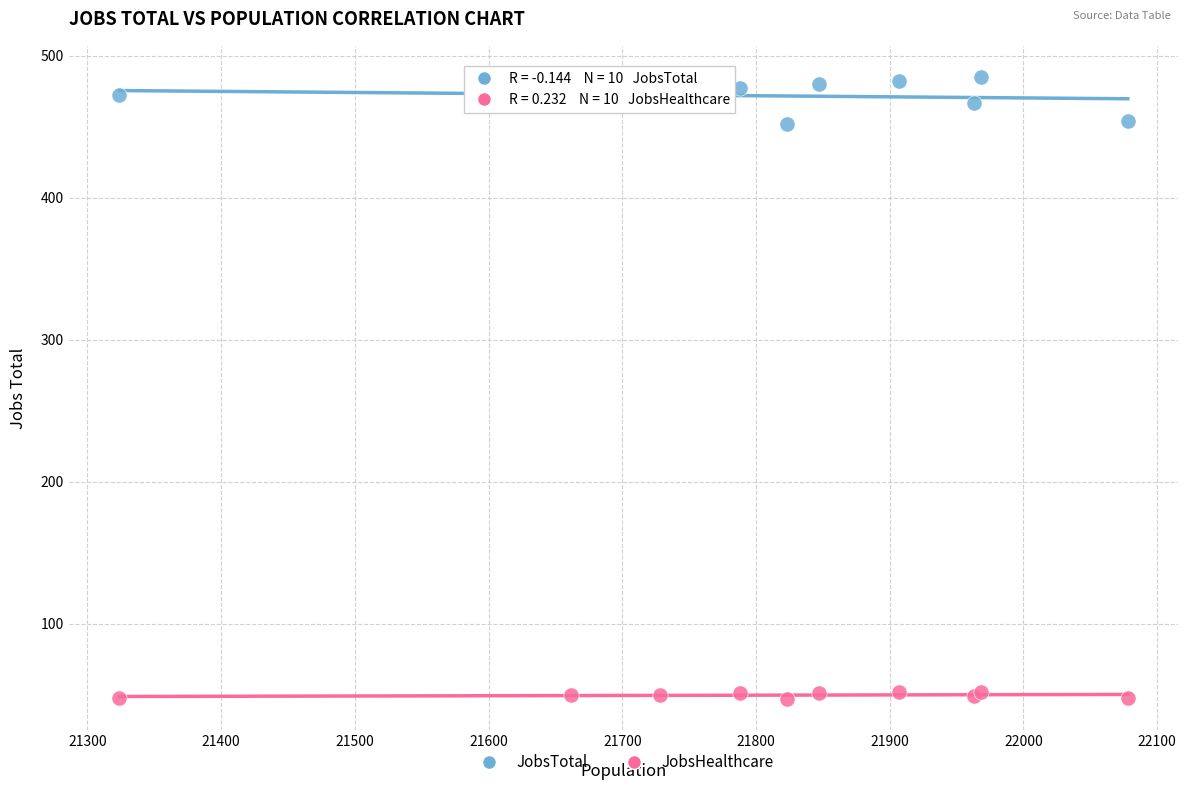

What are all the series names shown in the legend?

JobsTotal, JobsHealthcare